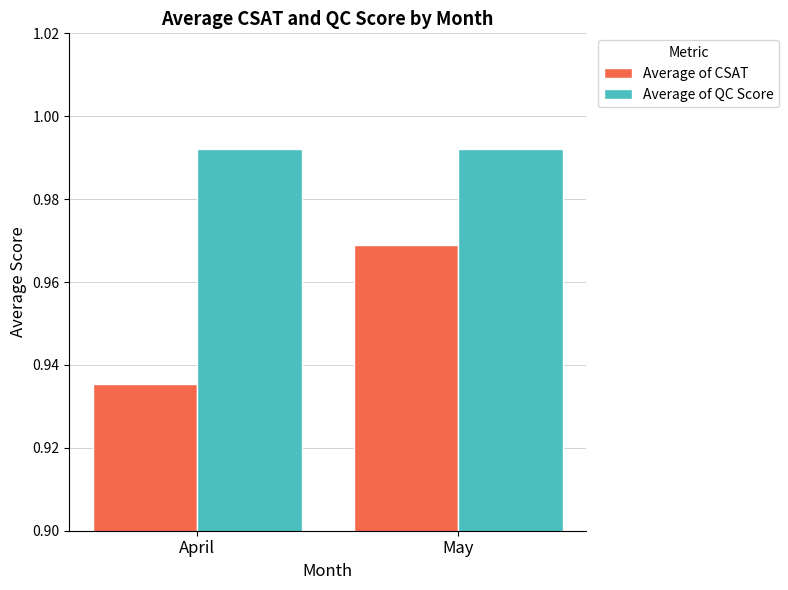

Which series has the largest total across all categories?

Average of QC Score